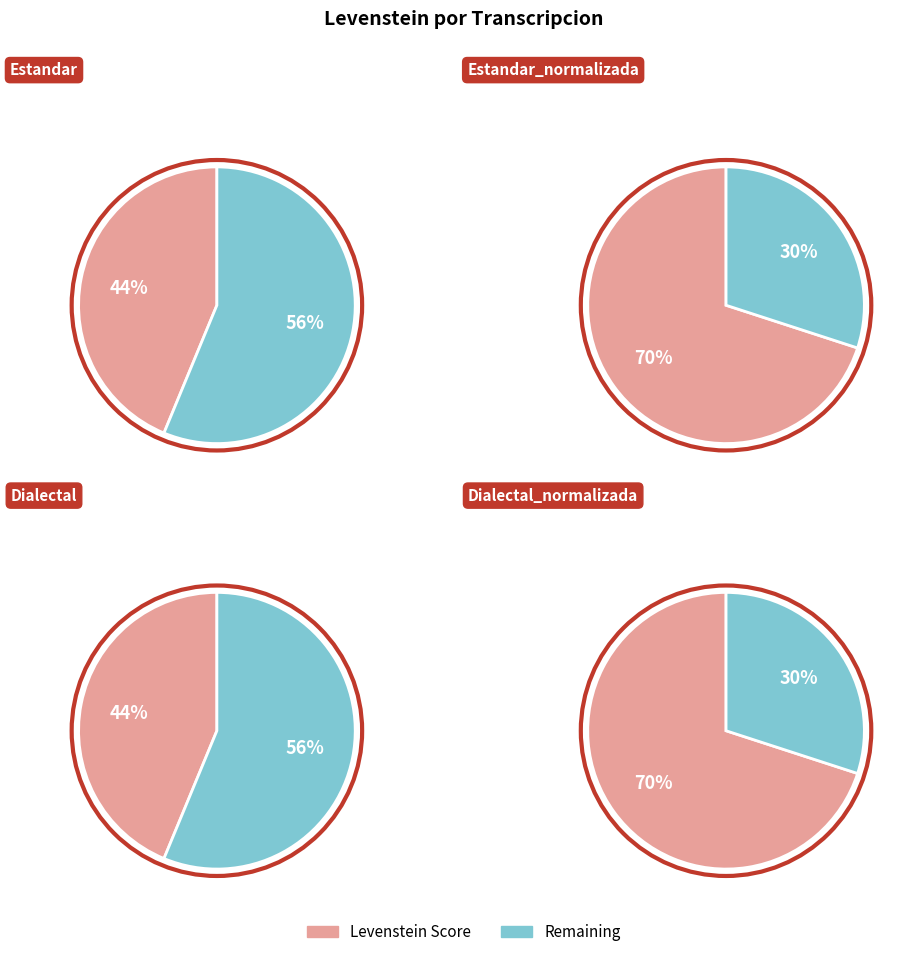

Does Dialectal account for over 50% of the chart?

No